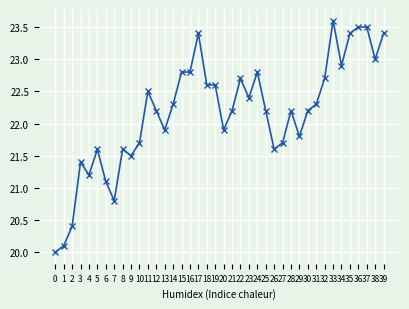

At which label is the value closest to 21?

6